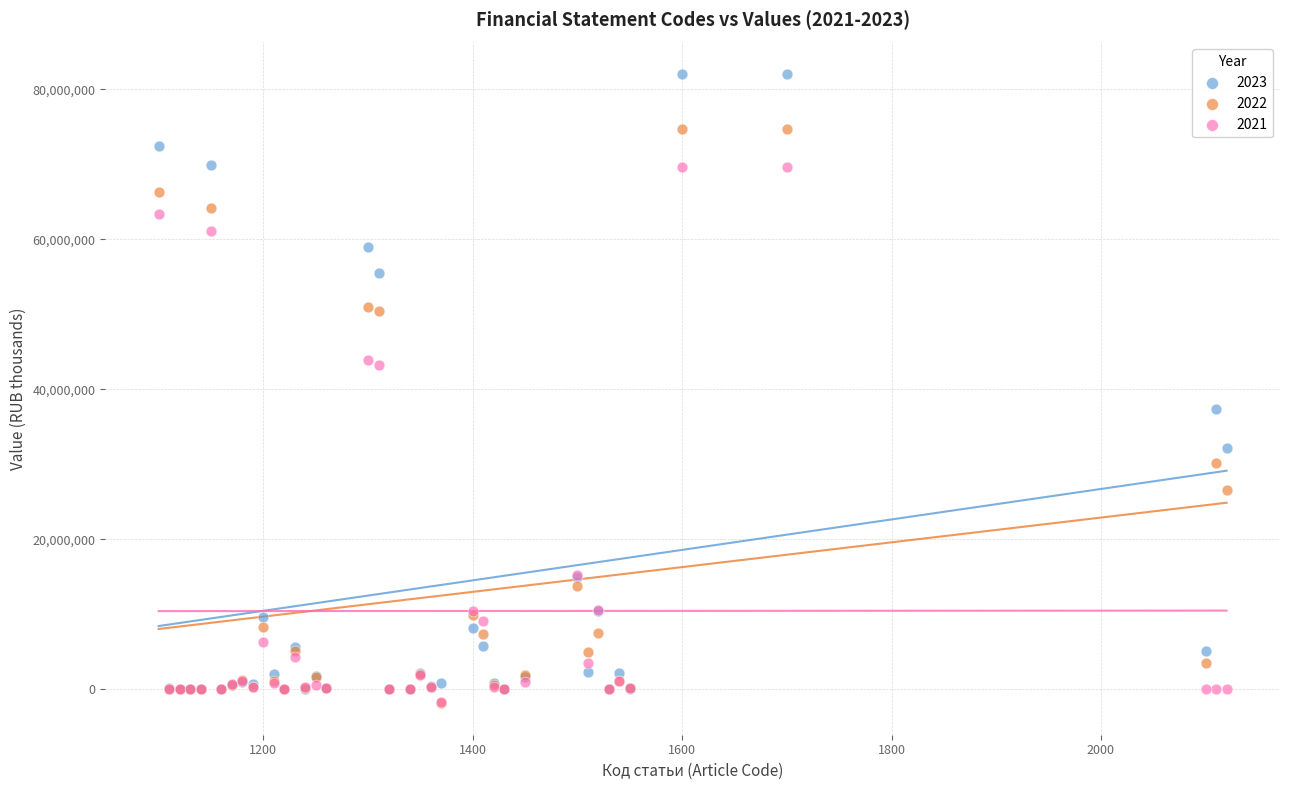

Which series has the widest spread of Y values?

2023